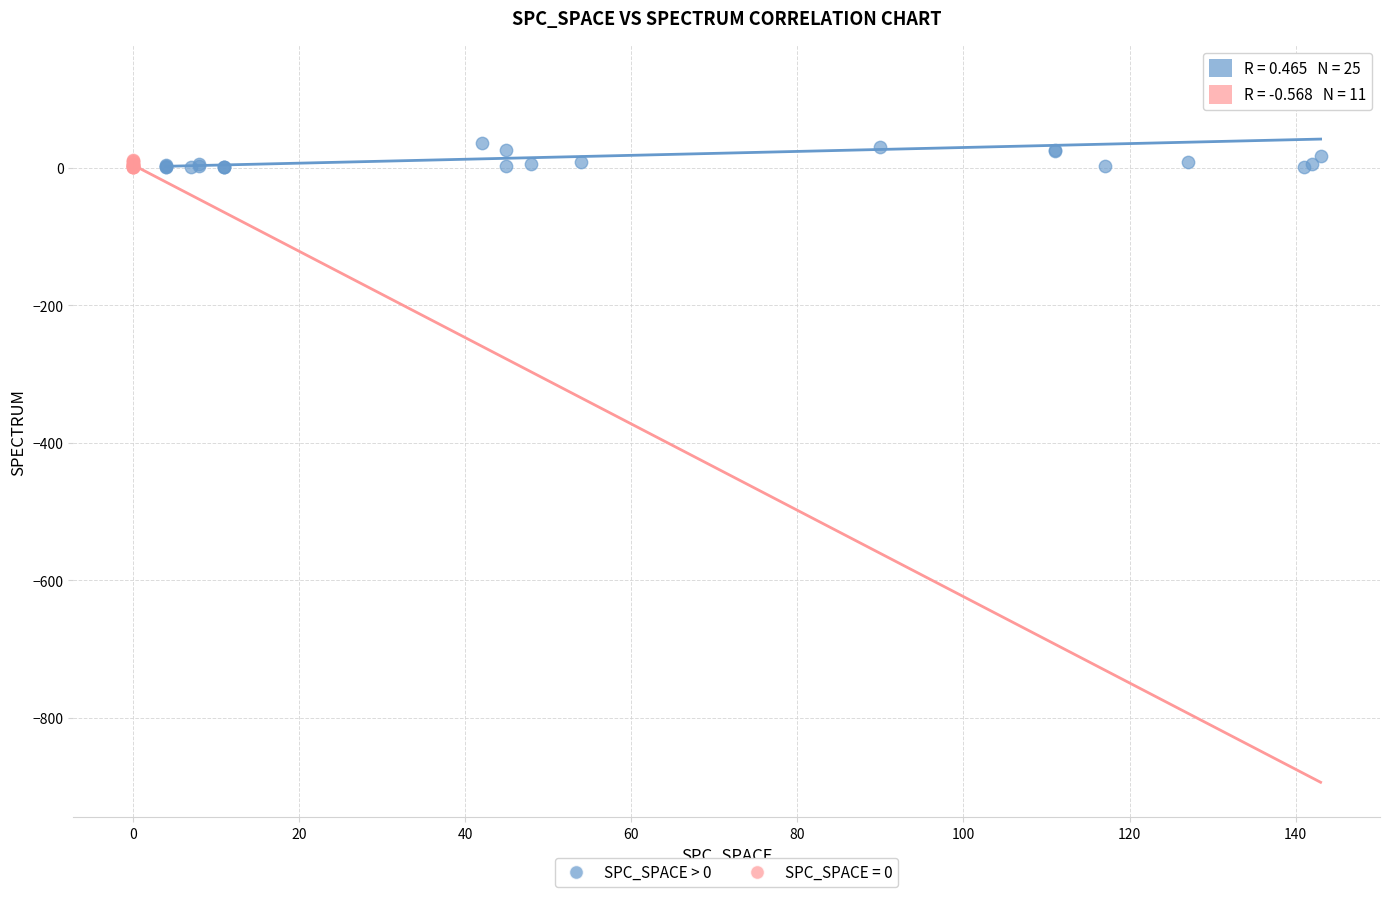

Which series contains the highest Y value?

SPC_SPACE > 0